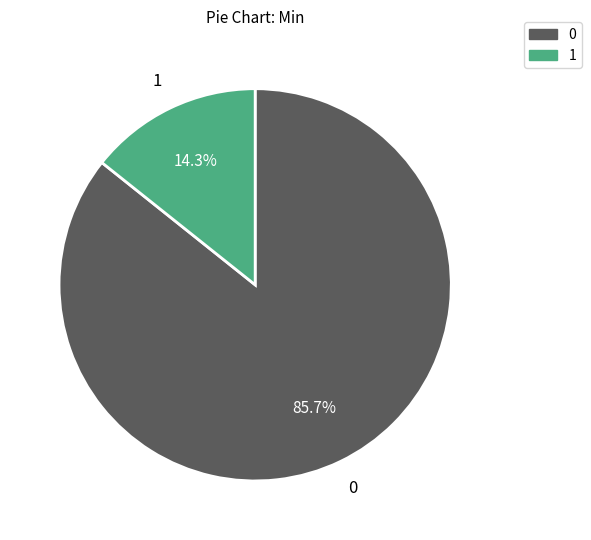

Does any single category account for the majority?

Yes